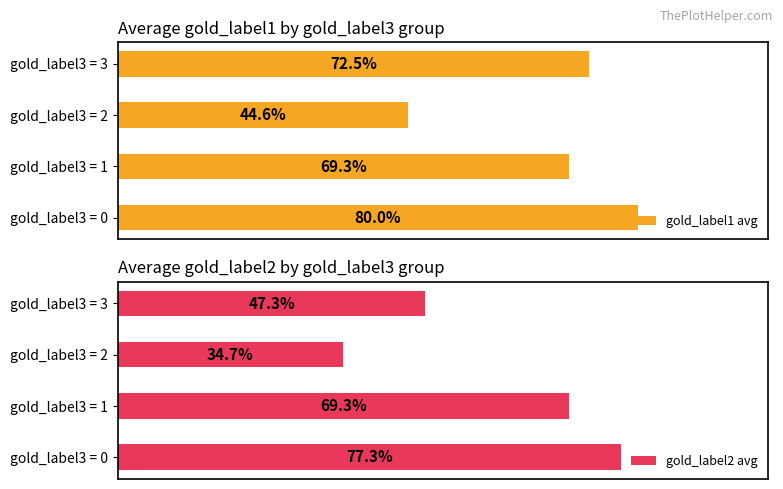

What are all the series names shown in the legend?

gold_label1 avg, gold_label2 avg